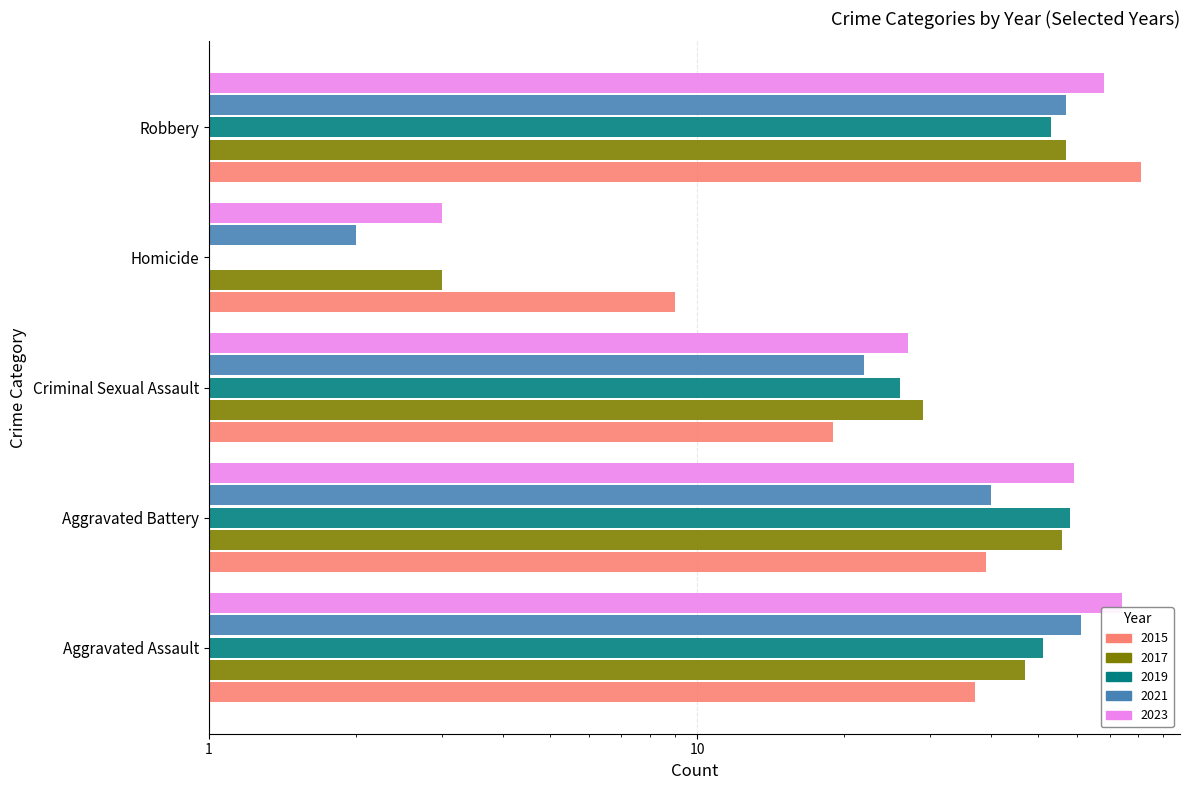

The value of 2023 at Aggravated Assault is 74. True or false?

True